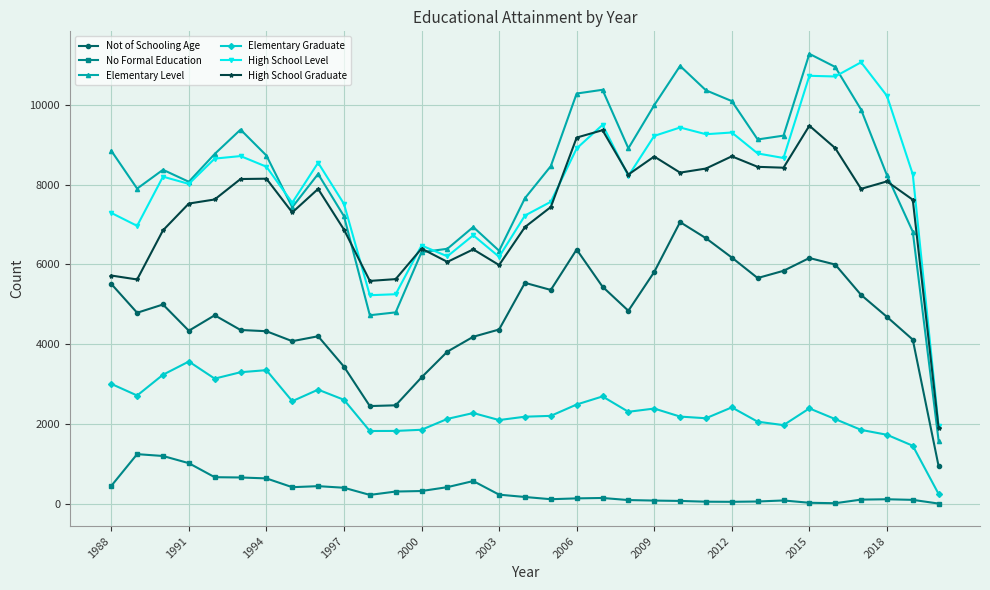

True or false: Elementary Level and Elementary Graduate cross at least once.

False